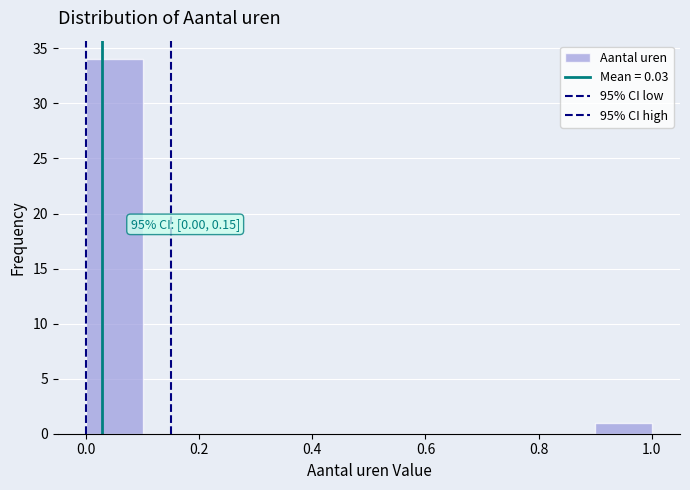

Over which range of the x-axis is the bar tallest?

0.0 to 0.1